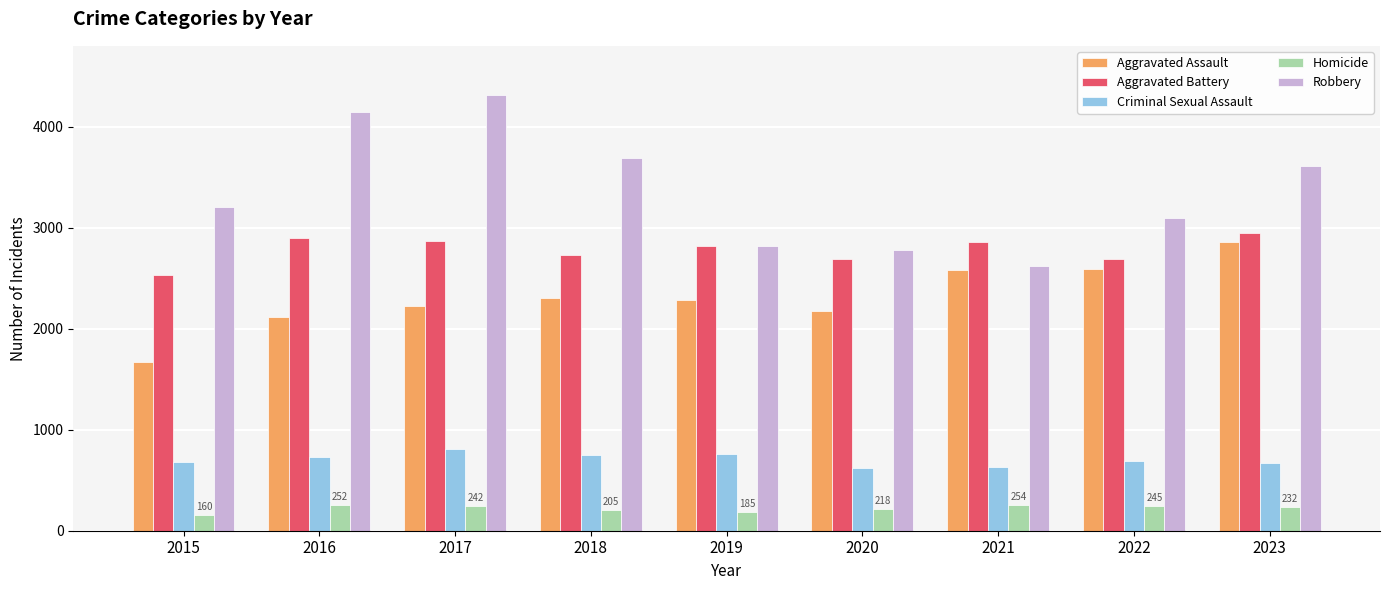

Rank the series by their maximum value, from lowest to highest.

Homicide, Criminal Sexual Assault, Aggravated Assault, Aggravated Battery, Robbery